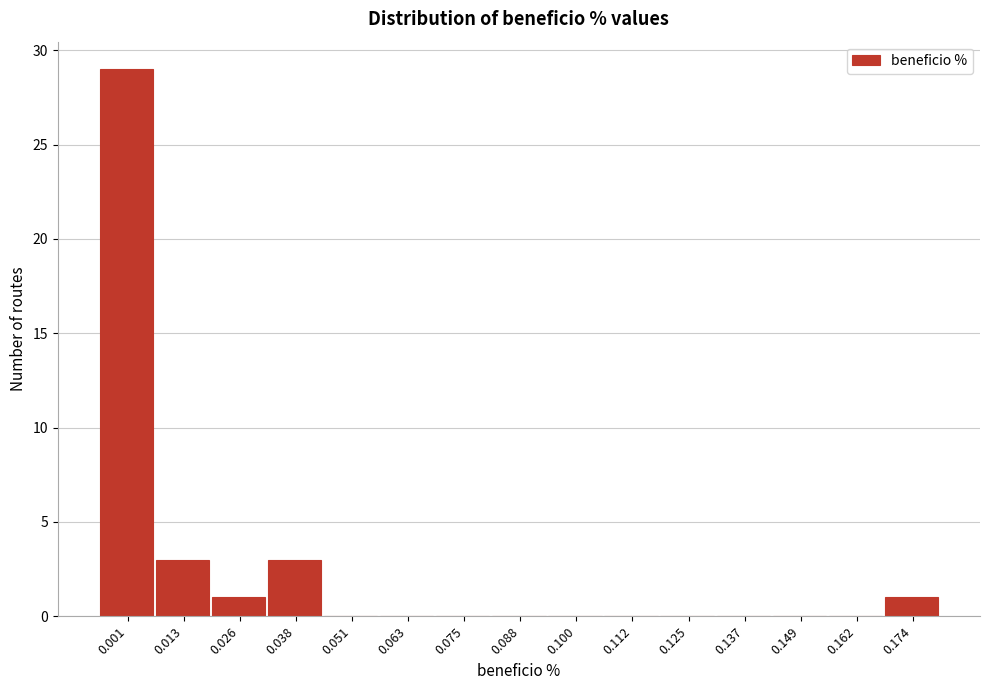

Reading right to left, extract all data points from this chart.

0.174=1	0.162=0	0.149=0	0.137=0	0.125=0	0.112=0	0.100=0	0.088=0	0.075=0	0.063=0	0.051=0	0.038=3	0.026=1	0.013=3	0.001=29